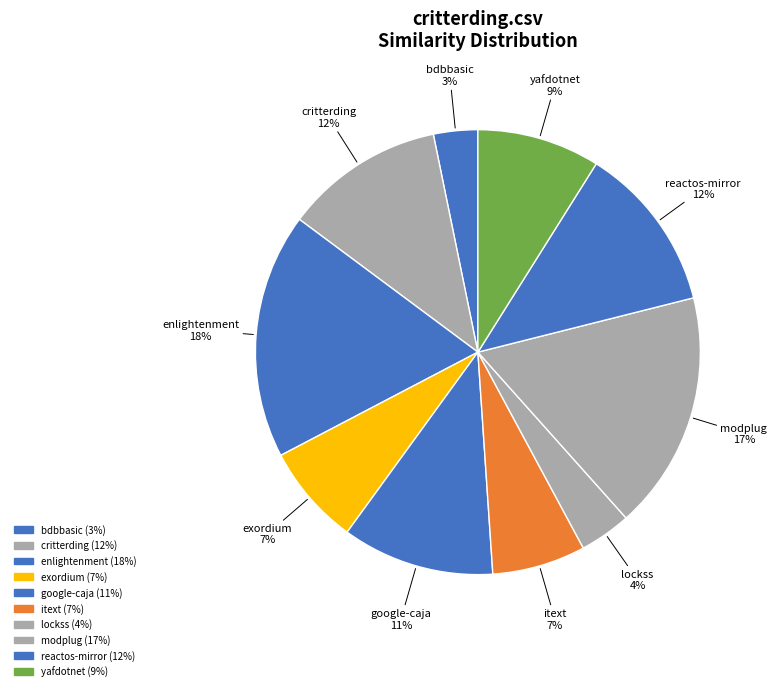

How many segments does this pie chart have?

10